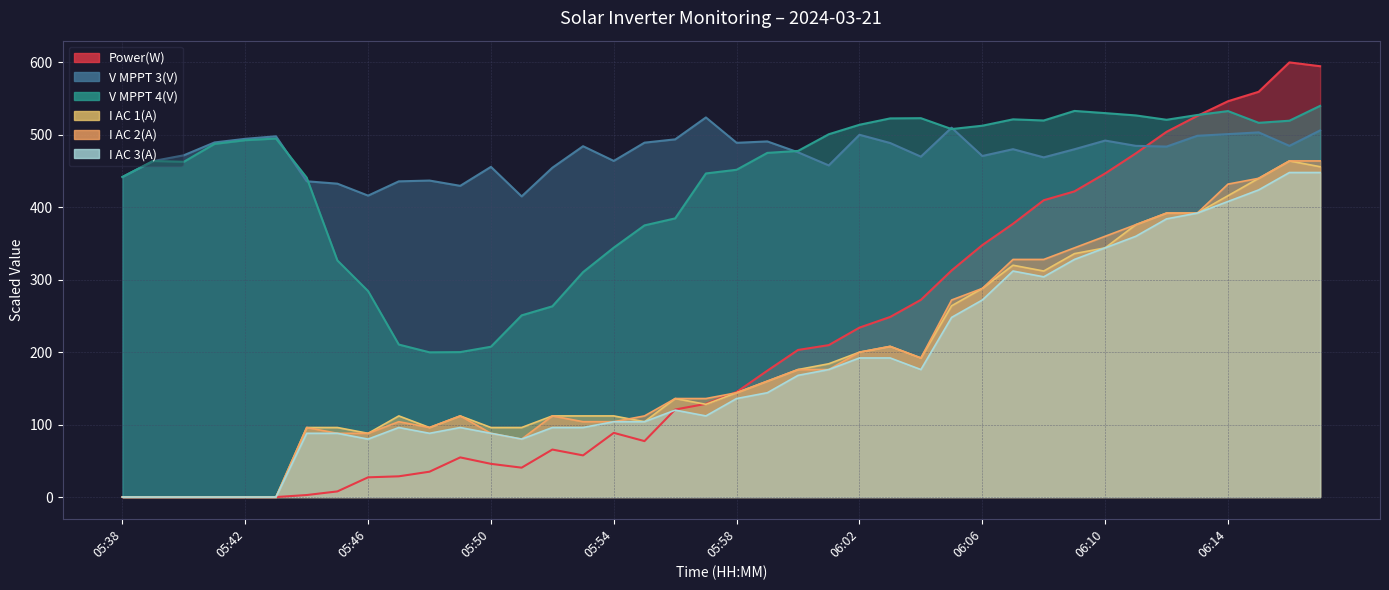

True or false: I AC 1(A) and I AC 2(A) cross at least once.

True